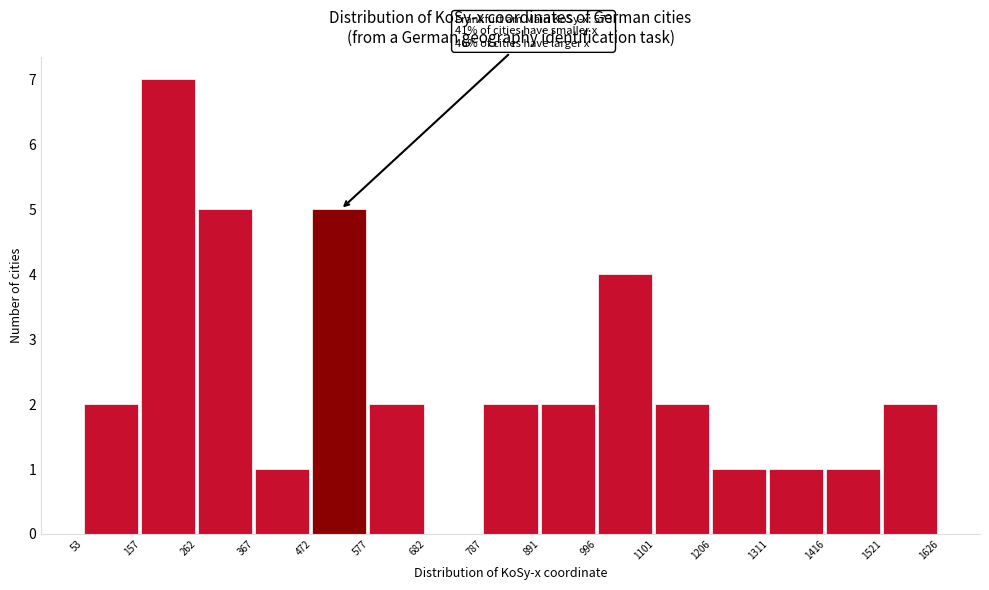

Over which range of the x-axis is the bar tallest?

157 to 262